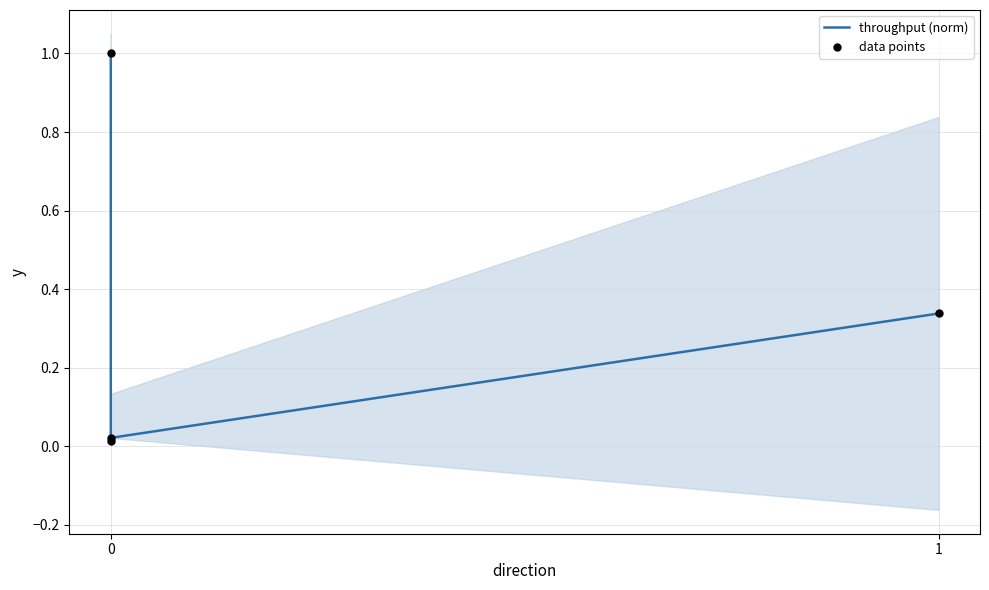

Which series has the largest total across all categories?

throughput (norm)